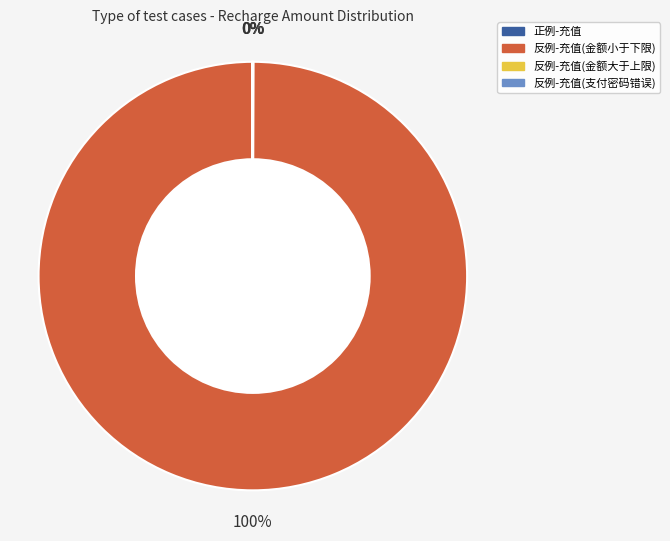

Which category accounts for the majority?

反例-充值(金额小于下限)